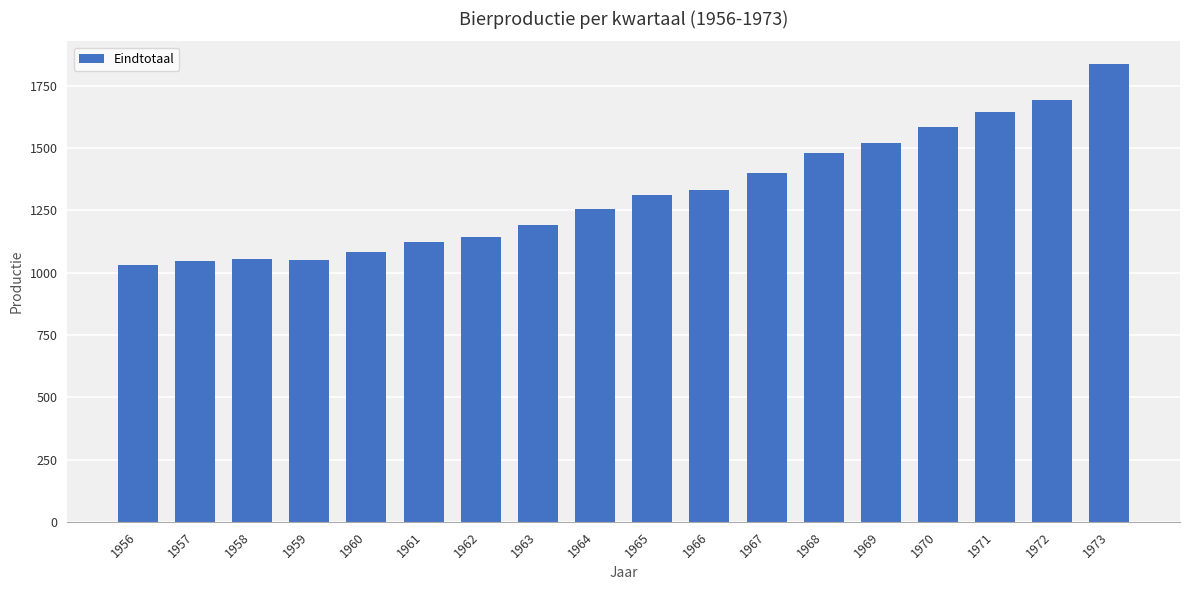

Which category has the highest value across all series?

1973